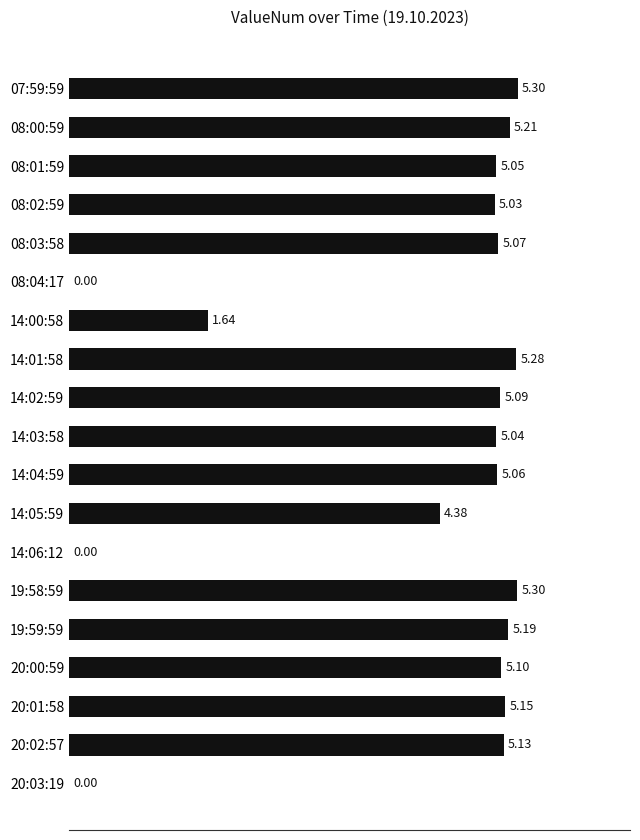

Between 14:00:58 and 14:05:59, which is larger?

14:05:59